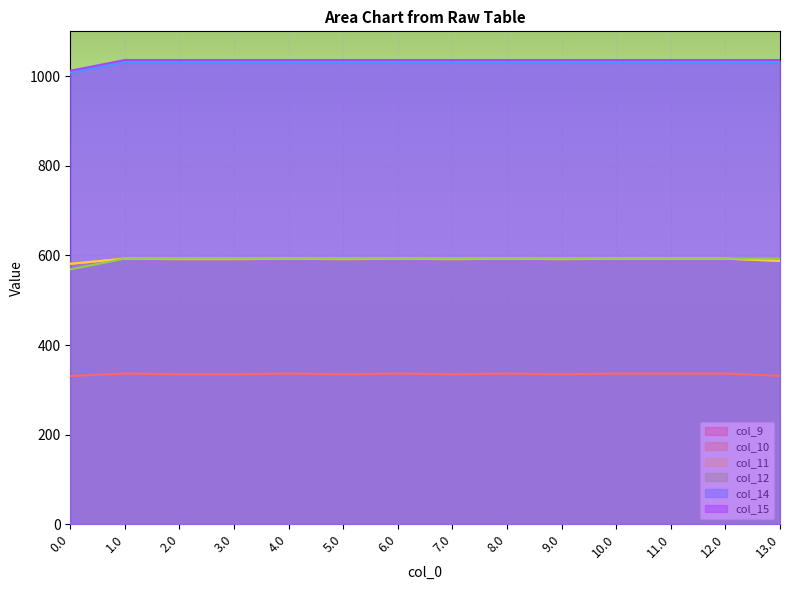

Between 1.0 and 9.0, which series saw the biggest shift?

col_10